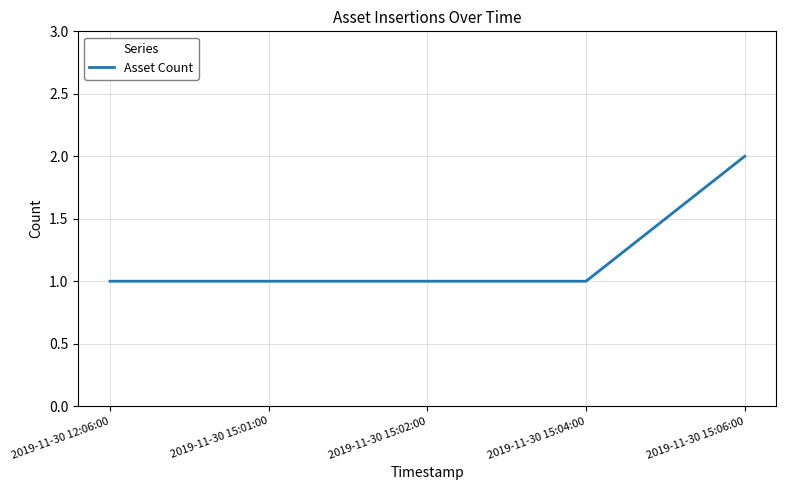

What is the average value?

1